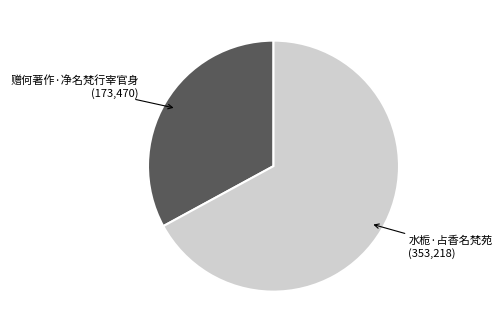

Count the number of slices in the pie.

2